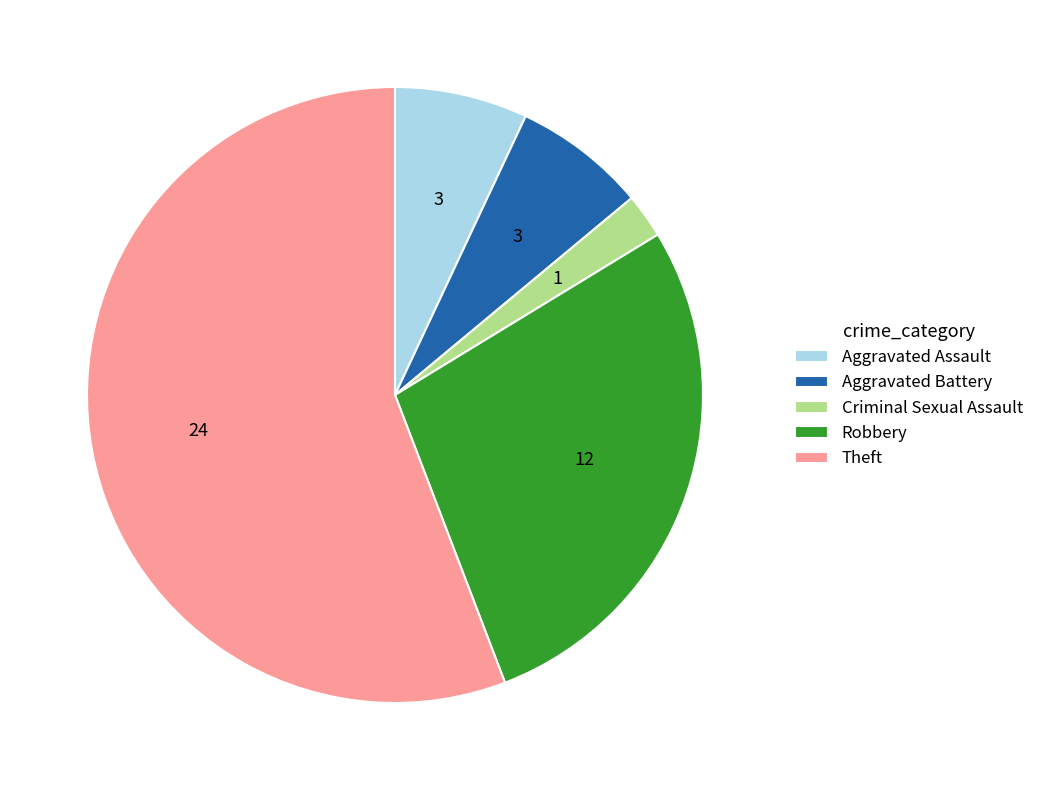

Approximately how many times larger is the value at Robbery compared to Theft?

0.5